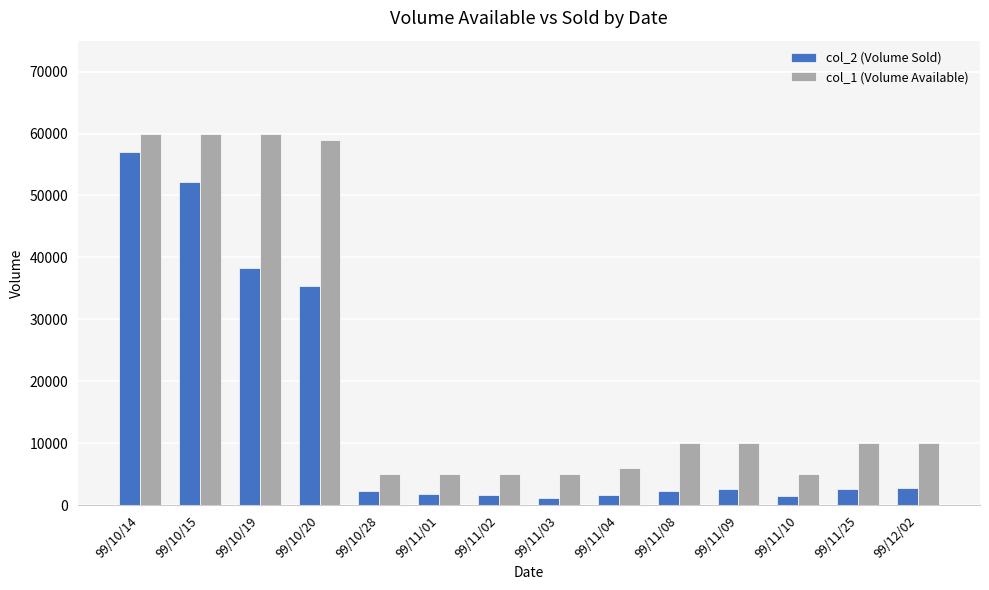

How many data points in col_2 (Volume Sold) are less than 2600?

7